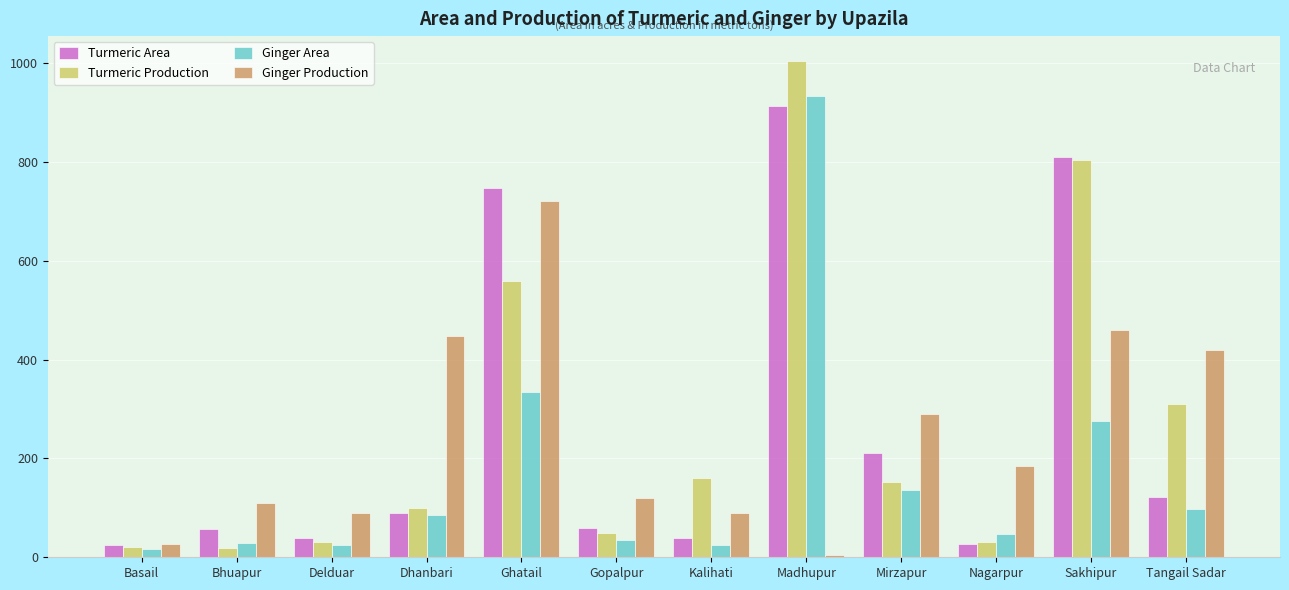

What is the minimum value for Ginger Area?

17.0